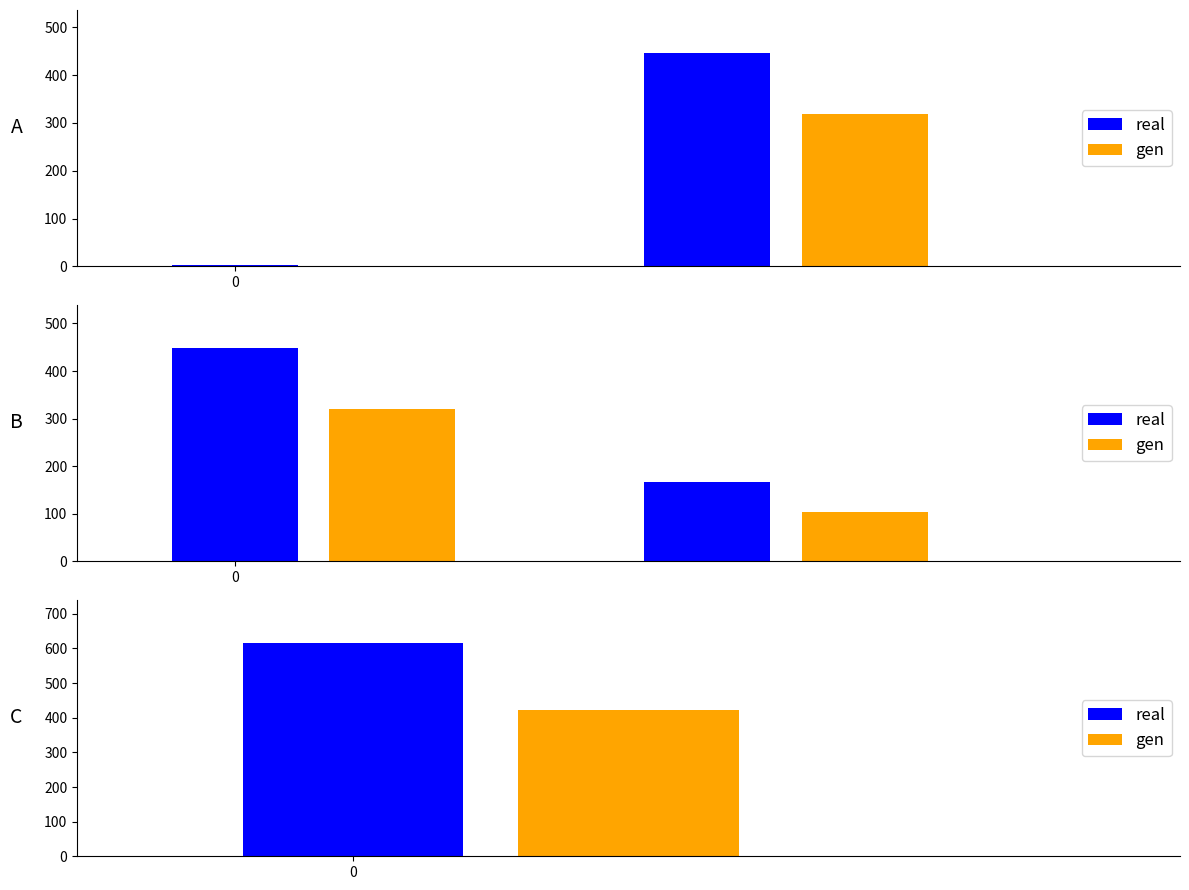

What is the maximum value for gen?

319.5